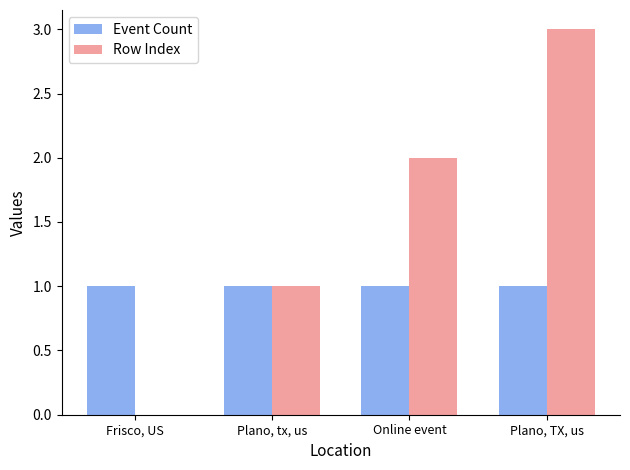

True or false: Row Index has a value of 1 at Plano, tx, us.

True